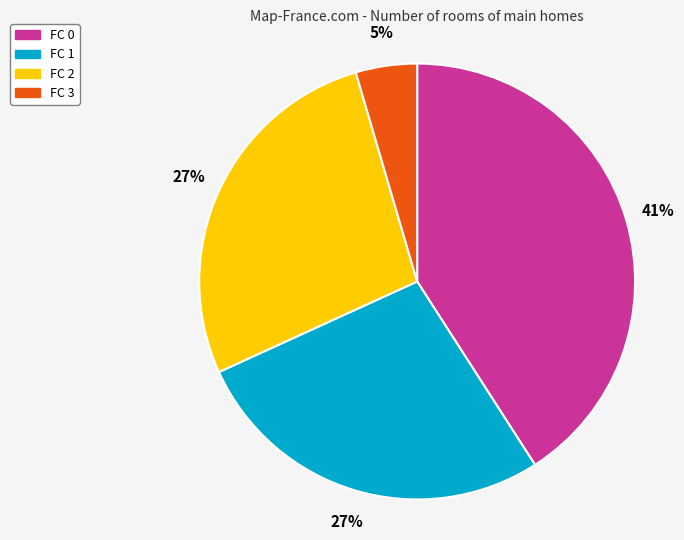

Is FC 1 the majority of the pie?

No